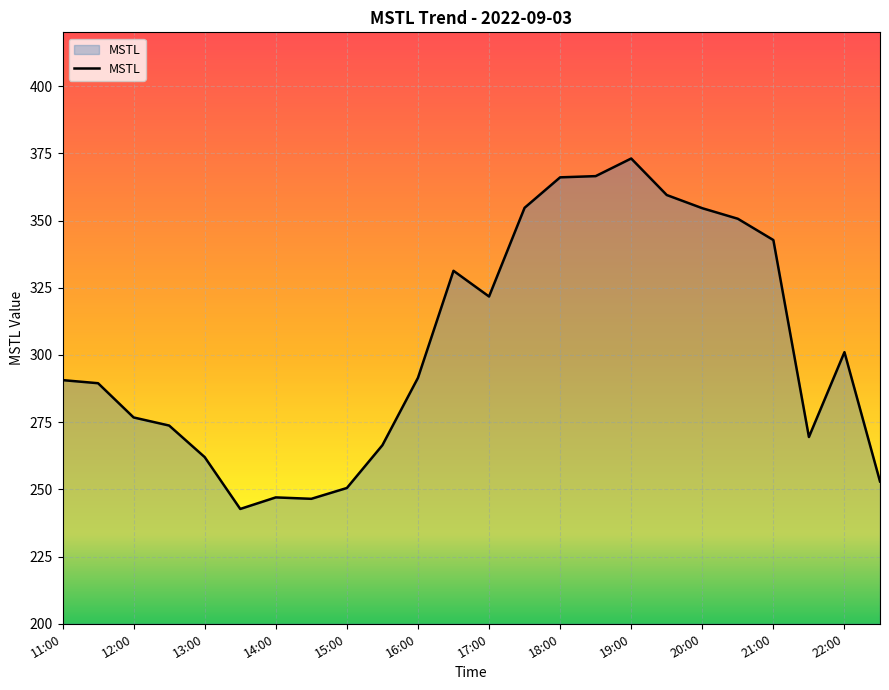

What is the greatest value displayed?

373.1